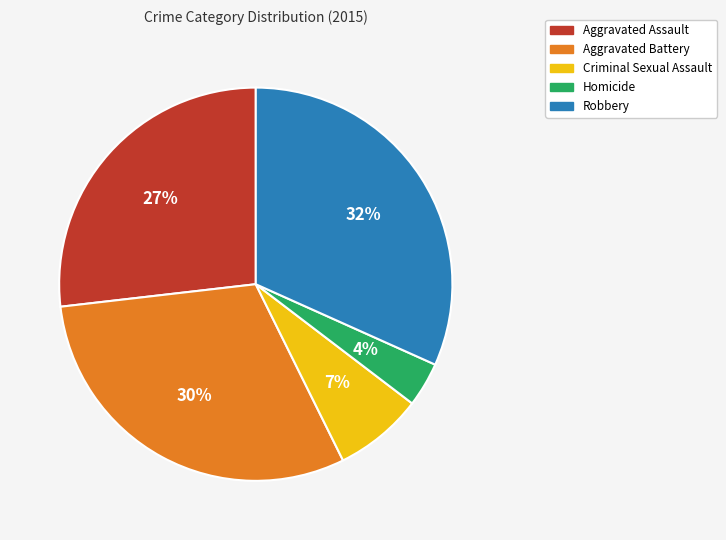

The Aggravated Assault slice represents 27% of the pie. True or false?

True